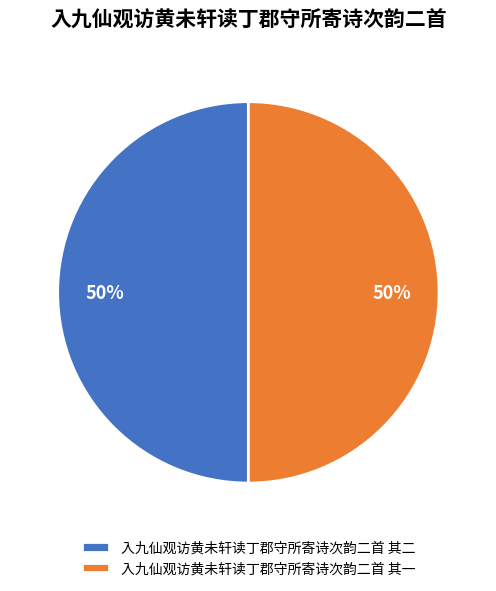

The 入九仙观访黄未轩读丁郡守所寄诗次韵二首 其二 slice represents 37% of the pie. True or false?

False